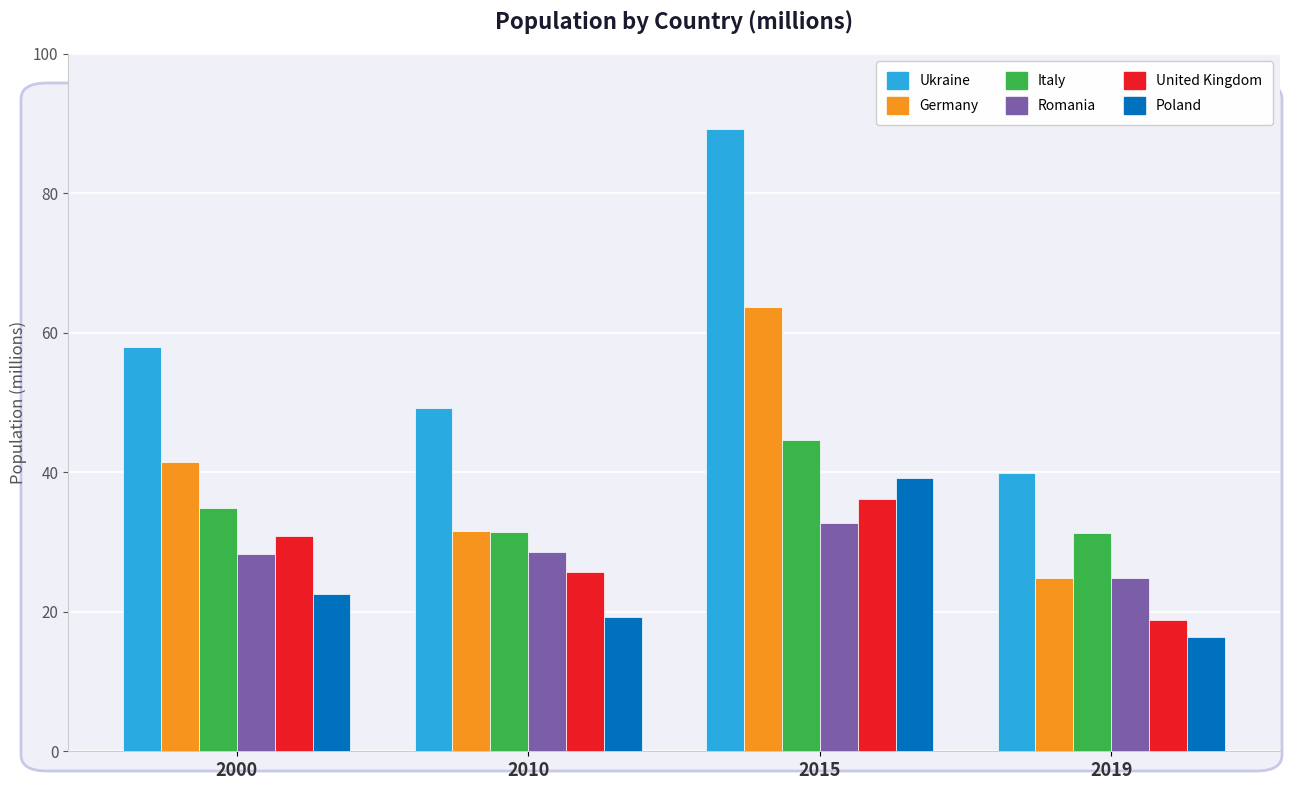

Which series changed the most between 2000 and 2010?

Germany